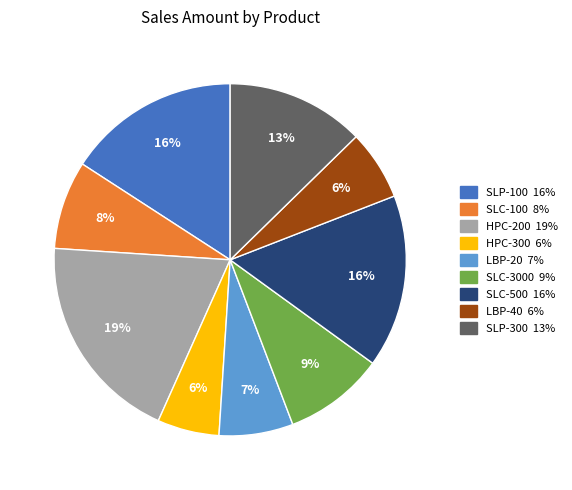

Between LBP-20 and HPC-200, which is larger?

HPC-200